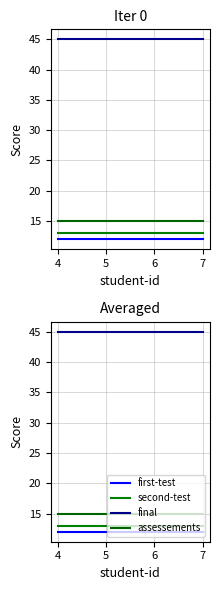

What are all the series names shown in the legend?

first-test, second-test, final, assessements